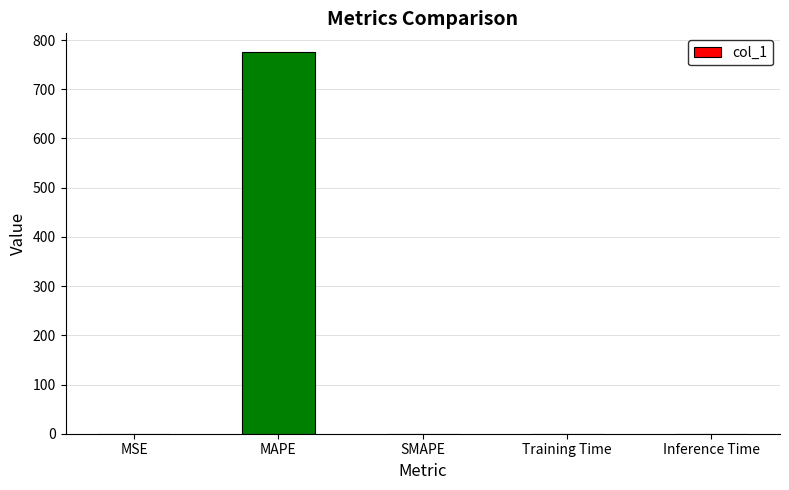

What is the sum of all values?

774.8